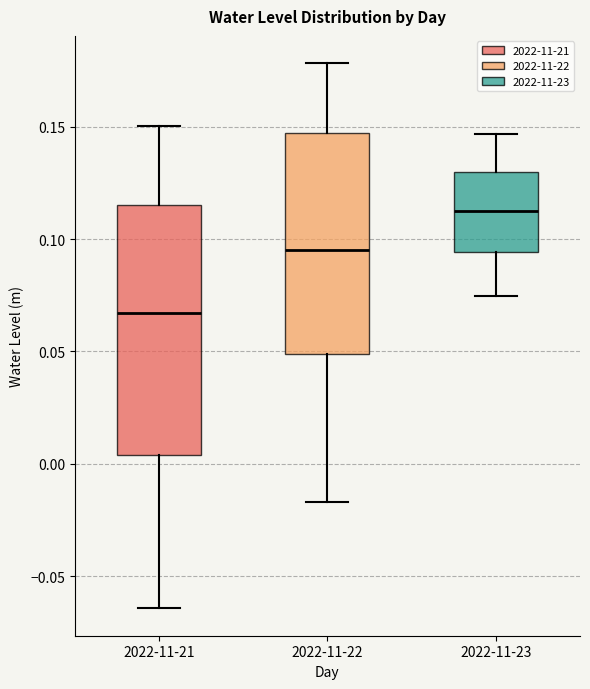

Which box has the highest median line?

2022-11-23